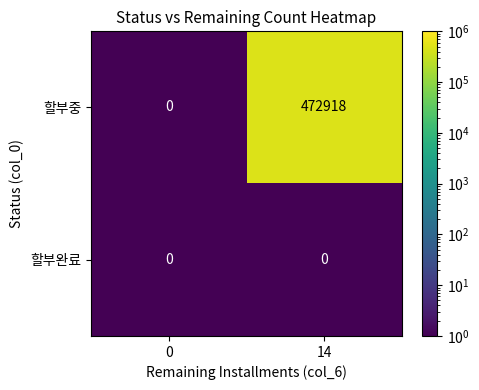

The 할부중 series shows 217295 at 0. True or false?

False